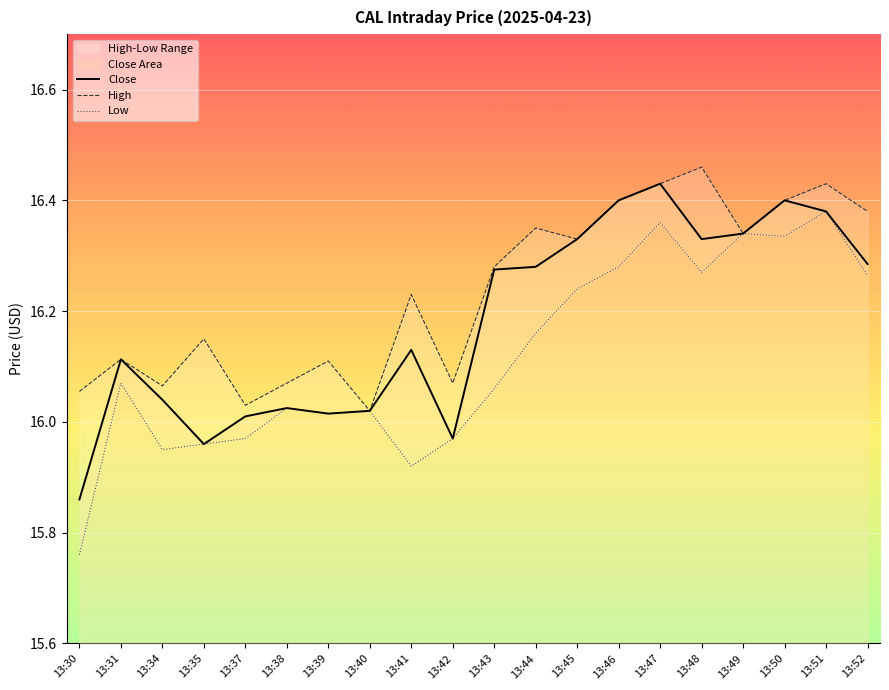

In Low, how many points are lower than both neighbors (excluding endpoints)?

5